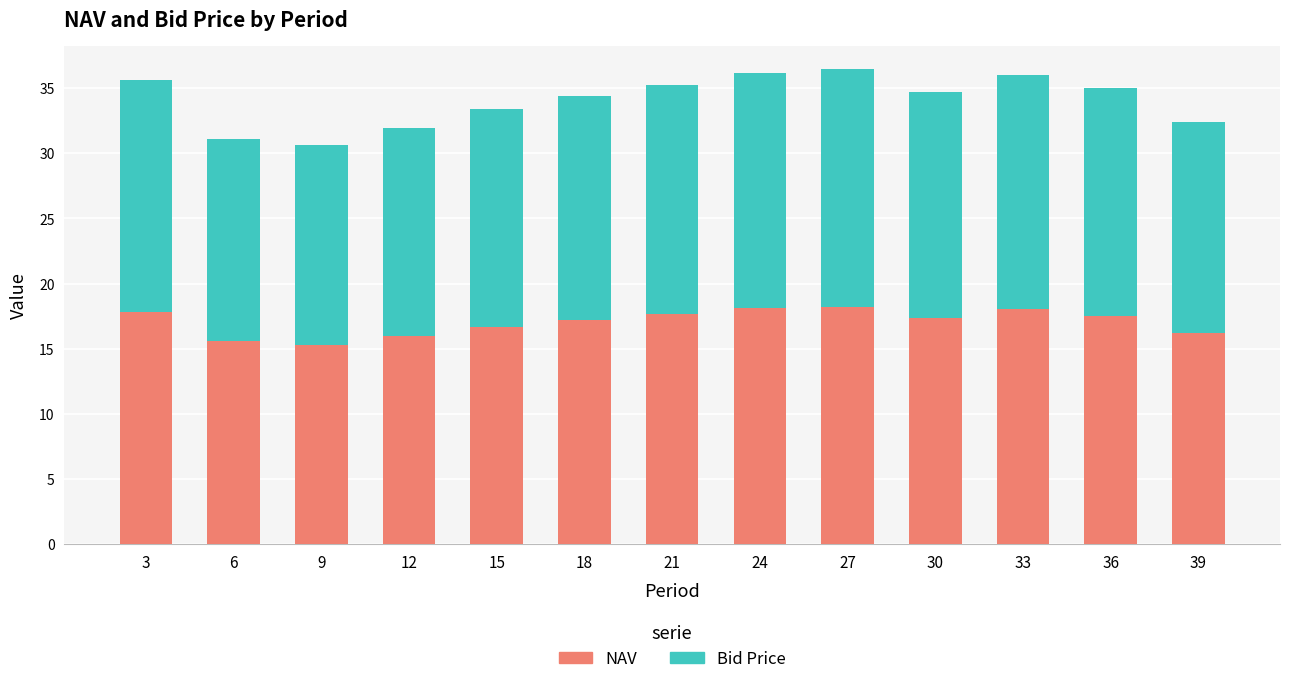

What is the difference between the second highest and minimum values in the NAV series?

2.8